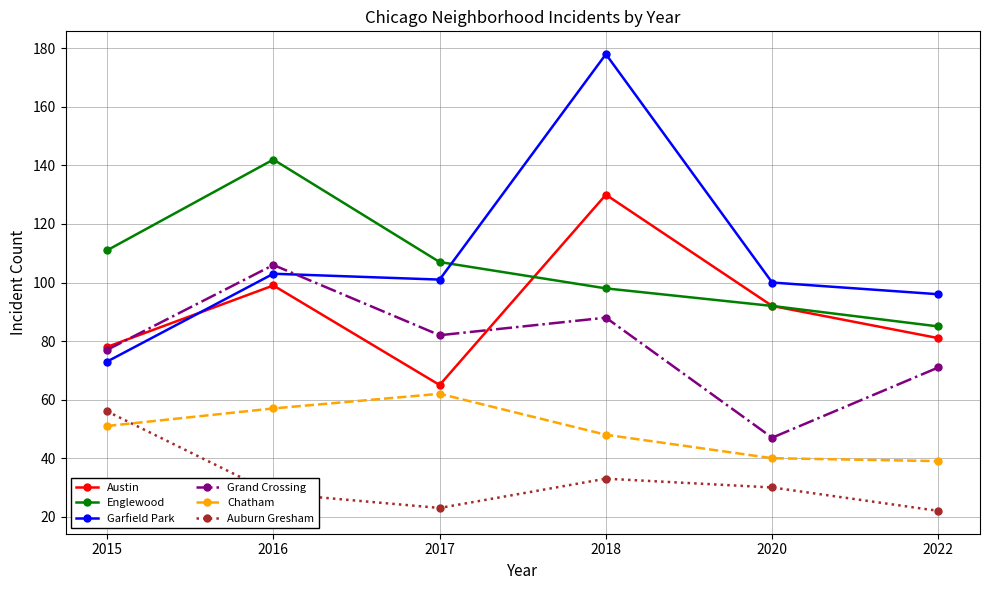

What is the spread (max minus min) of values at 2016?

114